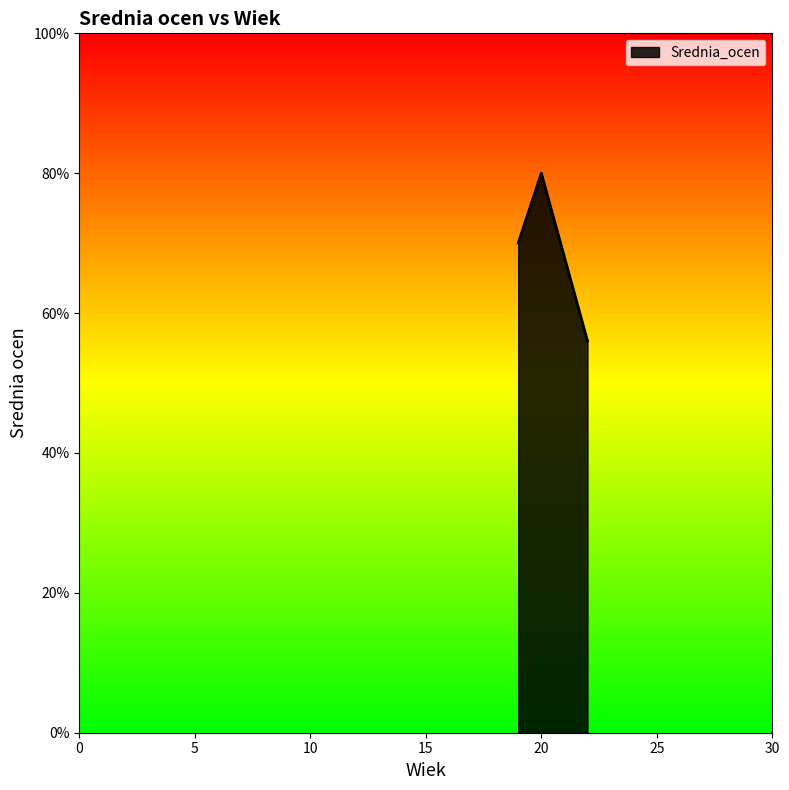

Does the chart display data point markers on the line(s)?

No